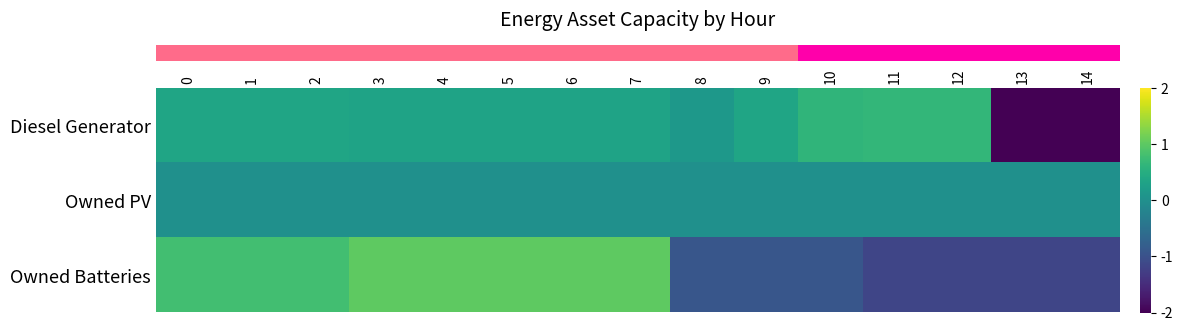

Reading left to right, transcribe all the data shown in this chart.

row_0: 0.3	0.3	0.3	0.3	0.3	0.3	0.3	0.3	0.1	0.3	0.6	0.7	0.7	-2.4	-2.6
row_1: 0.0	0.0	0.0	0.0	0.0	0.0	0.0	0.0	0.0	0.0	0.0	0.0	0.0	0.0	0.0
row_2: 0.8	0.8	0.8	1.0	1.0	1.0	1.0	1.0	-0.9	-0.9	-0.9	-1.2	-1.2	-1.2	-1.2